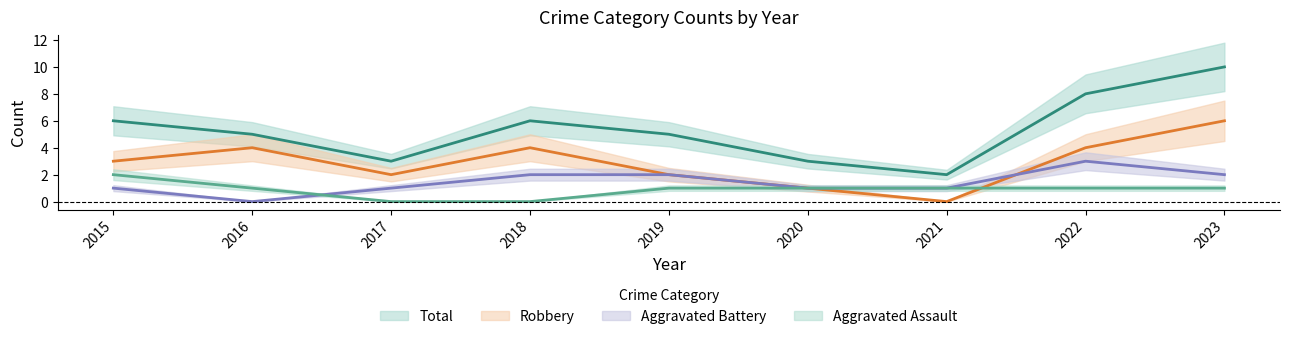

True or false: Aggravated Assault and Total cross at least once.

False